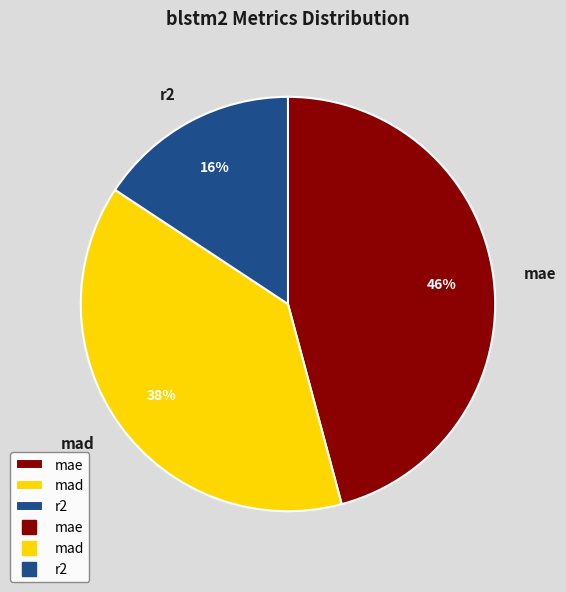

Which slice is the largest?

mae